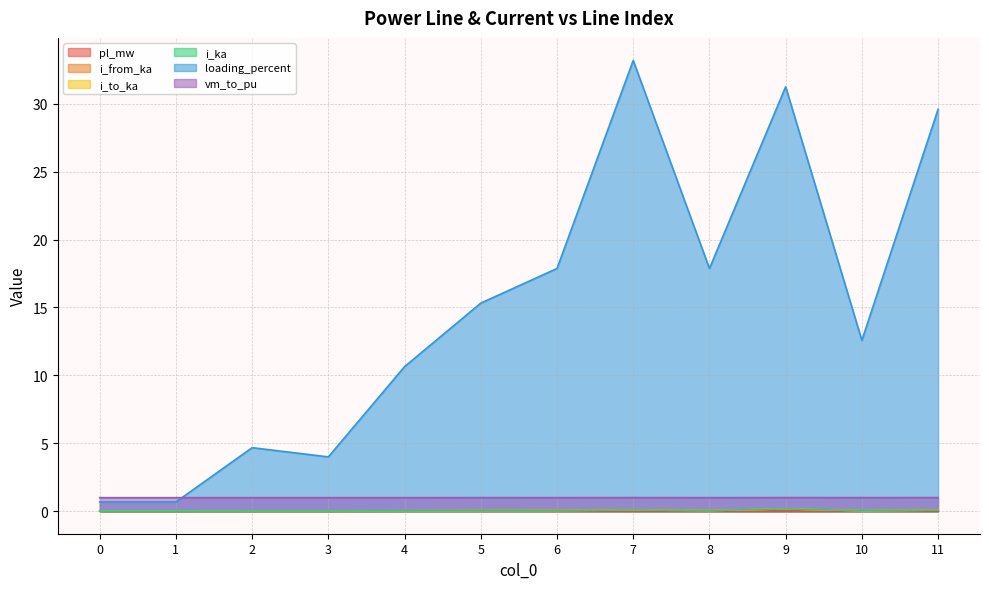

What is the sum of all vm_to_pu values?

12.0